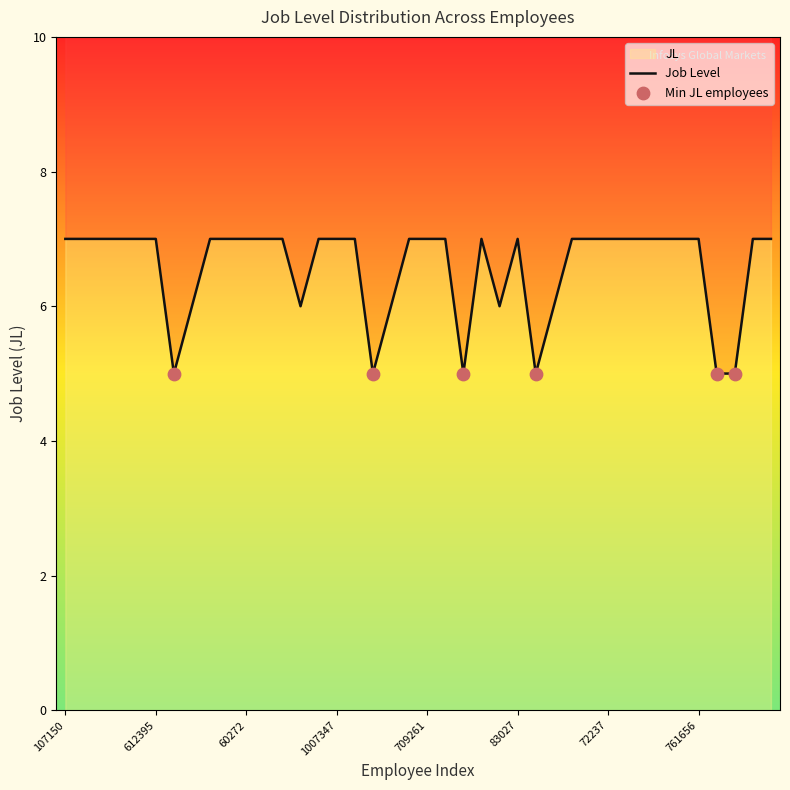

What is the ratio of the value at 1126329 to the value at 1238207?

1.0